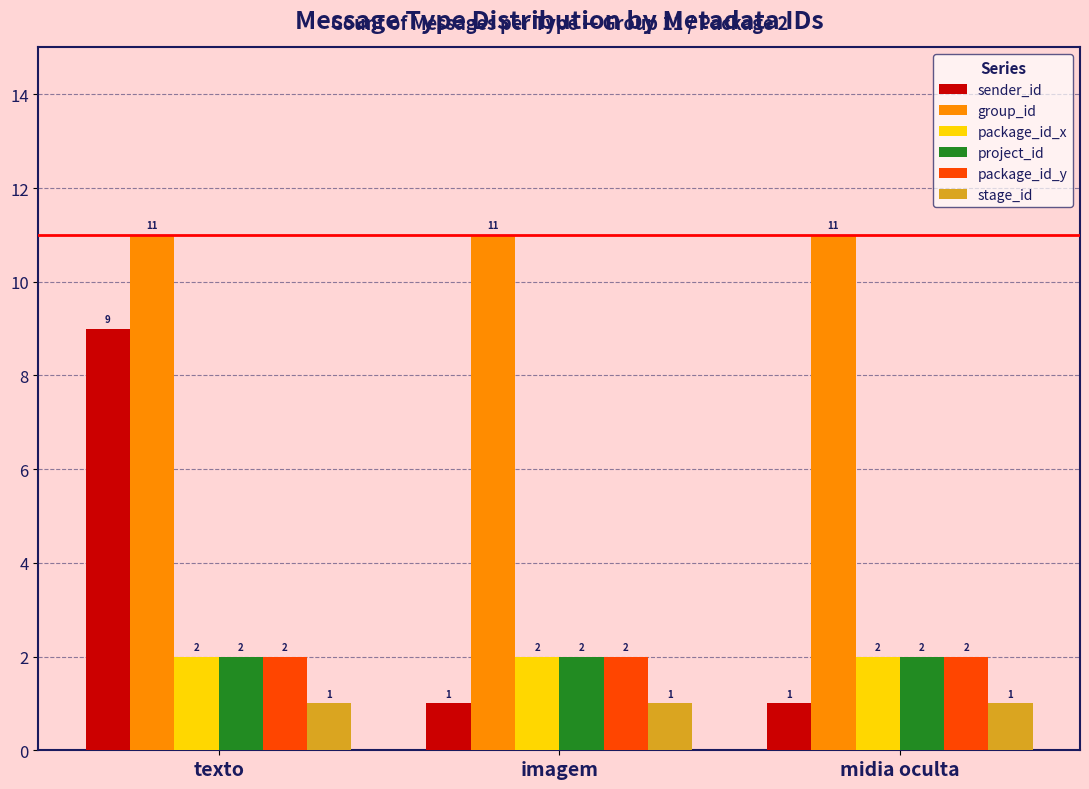

What is the maximum value shown in the chart?

11